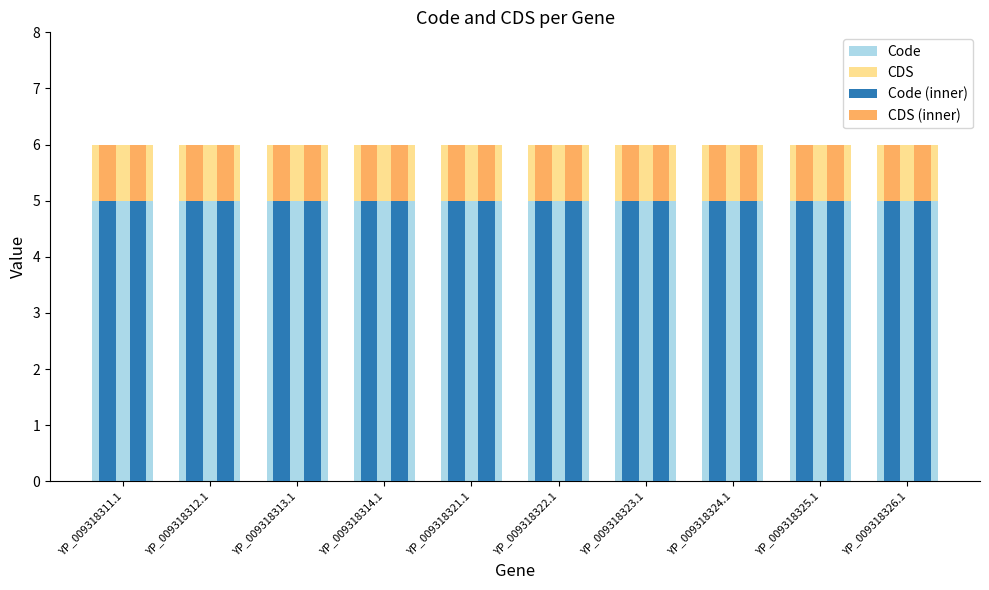

What is the smallest value displayed?

1